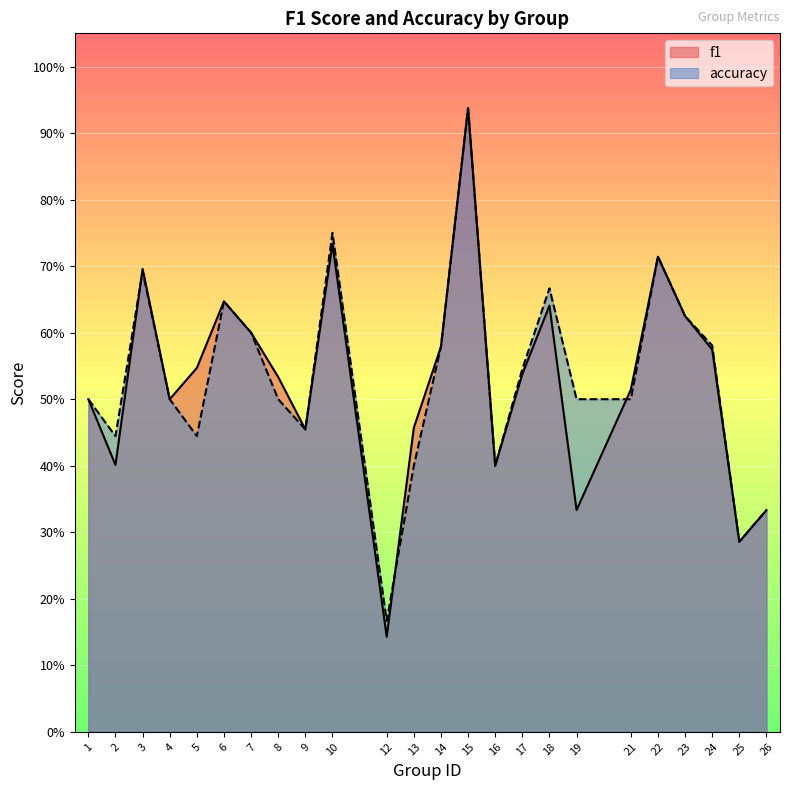

Which has a higher value, 21 or 17?

17